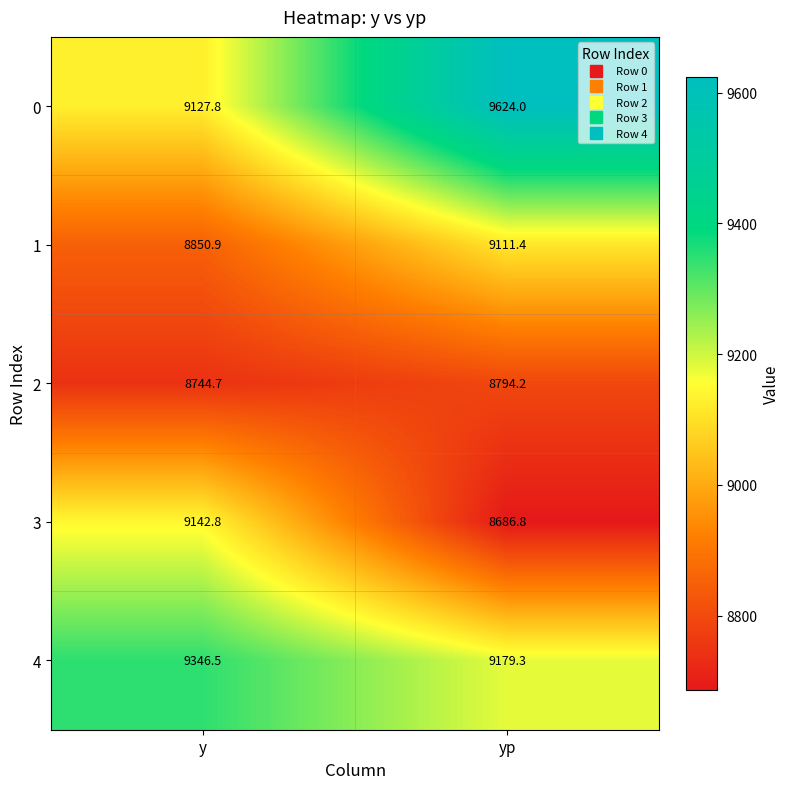

Reading left to right, list all the values displayed in this chart.

0: 9127.8	9624.0
1: 8850.9	9111.4
2: 8744.7	8794.2
3: 9142.8	8686.8
4: 9346.5	9179.3